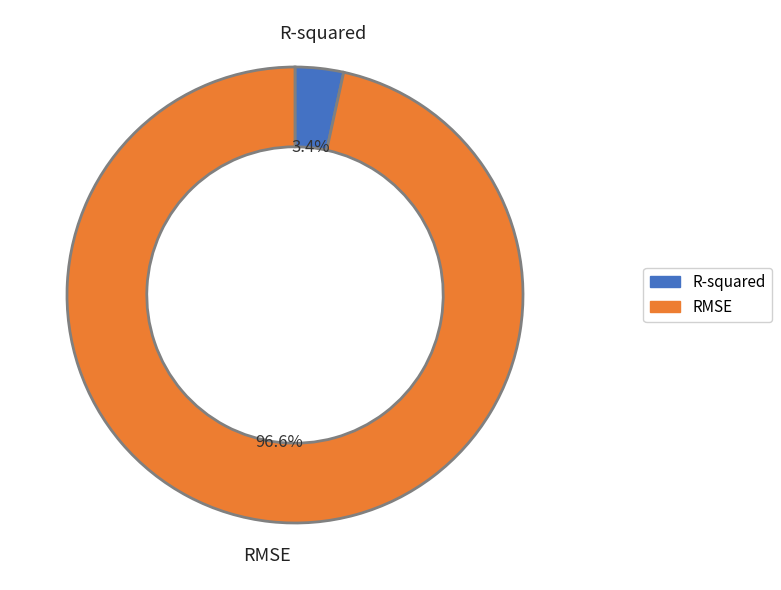

Does RMSE represent more than half of the total?

Yes